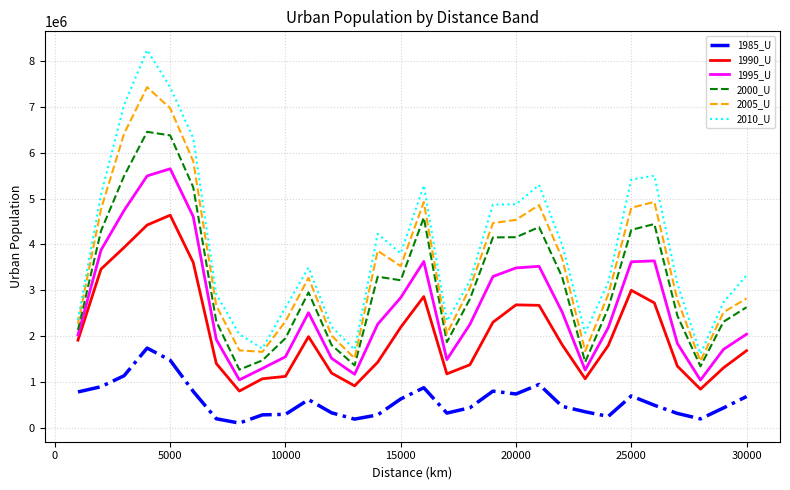

True or false: 2000_U and 2010_U intersect in this chart.

False